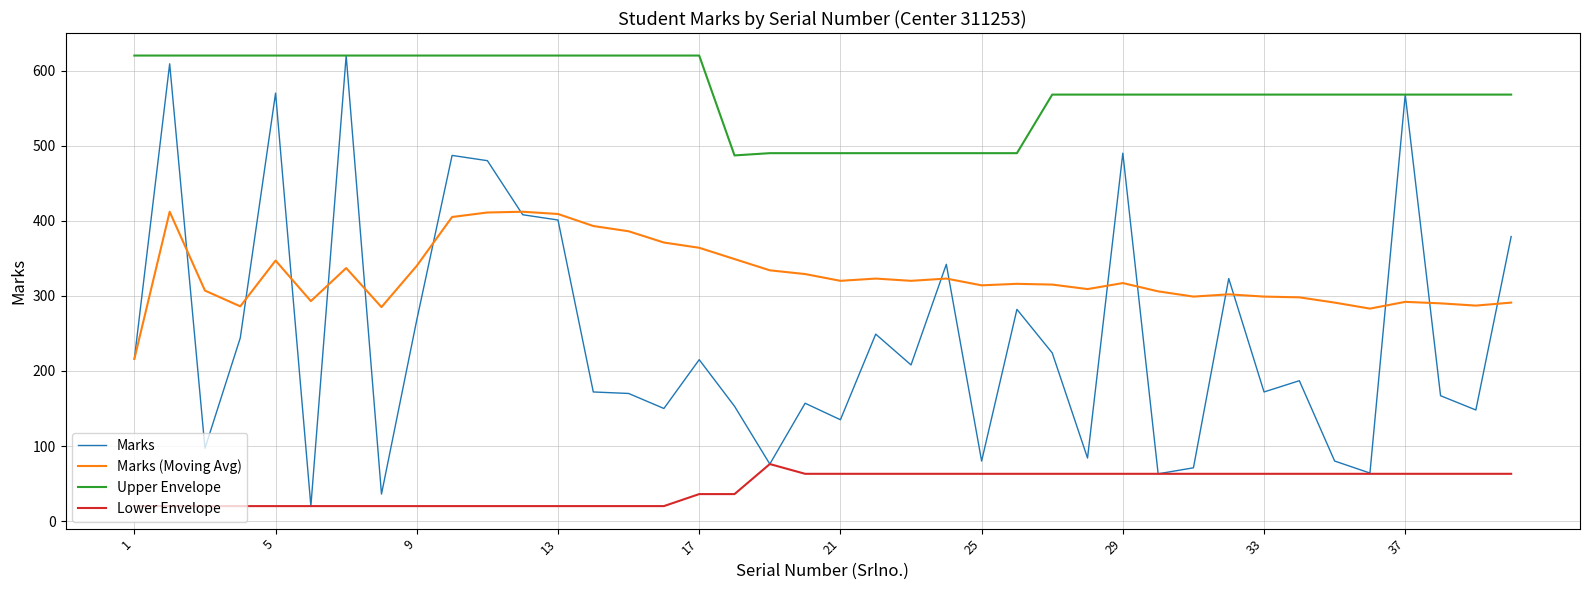

Which series has the largest total across all categories?

Upper Envelope